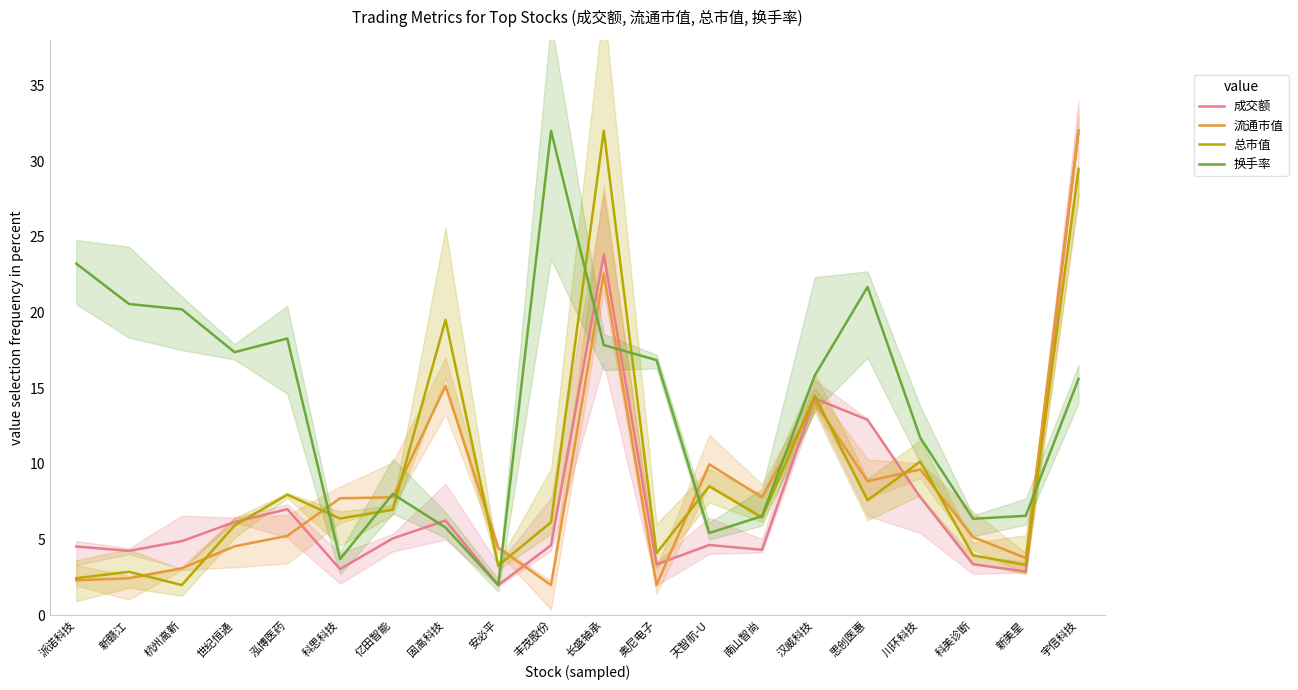

List the series in order of their peak value, highest first.

成交额, 流通市值, 总市值, 换手率